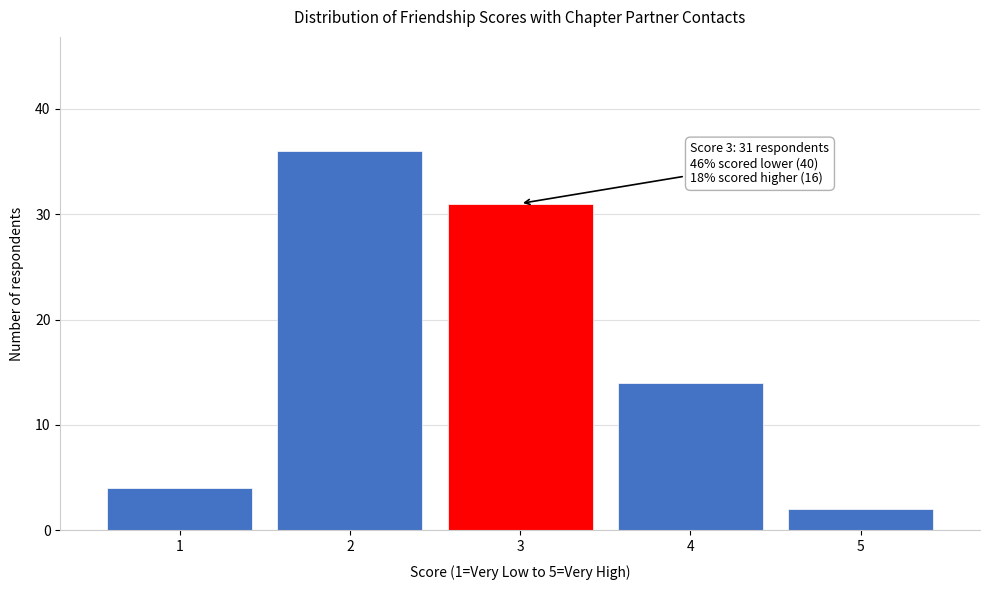

Over which range of the x-axis is the bar tallest?

1.5 to 2.5